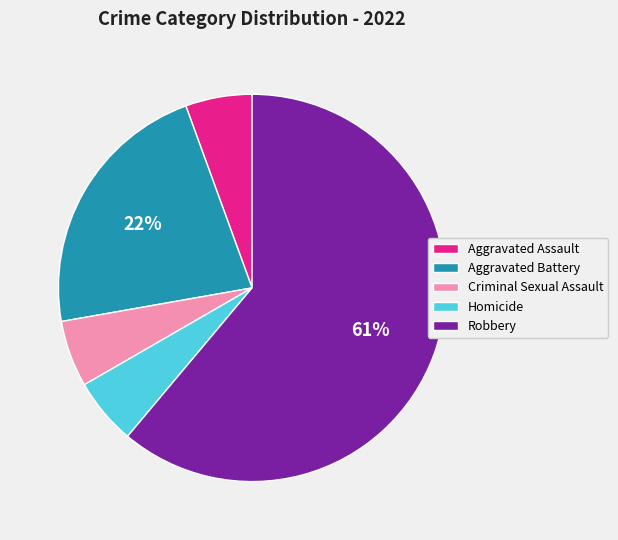

Which category has the biggest portion of the pie?

Robbery